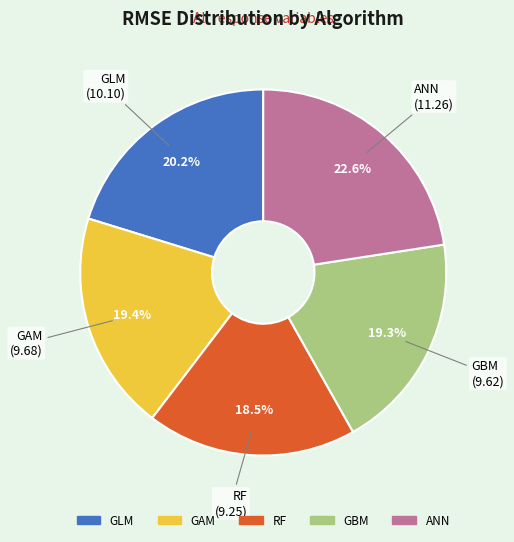

To the nearest percent, what is the difference between the largest and smallest slice percentages?

4%